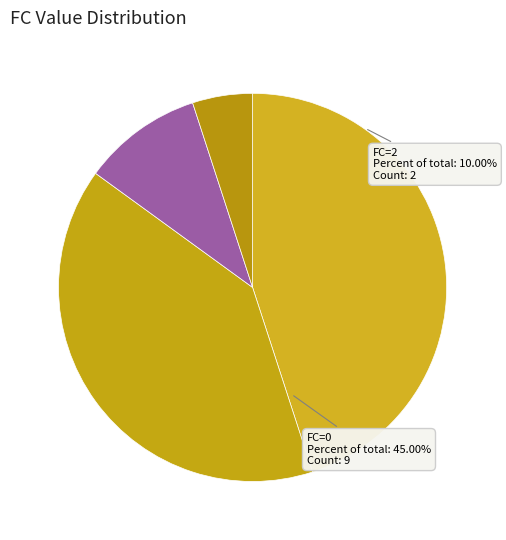

Is FC=1 the majority of the pie?

No